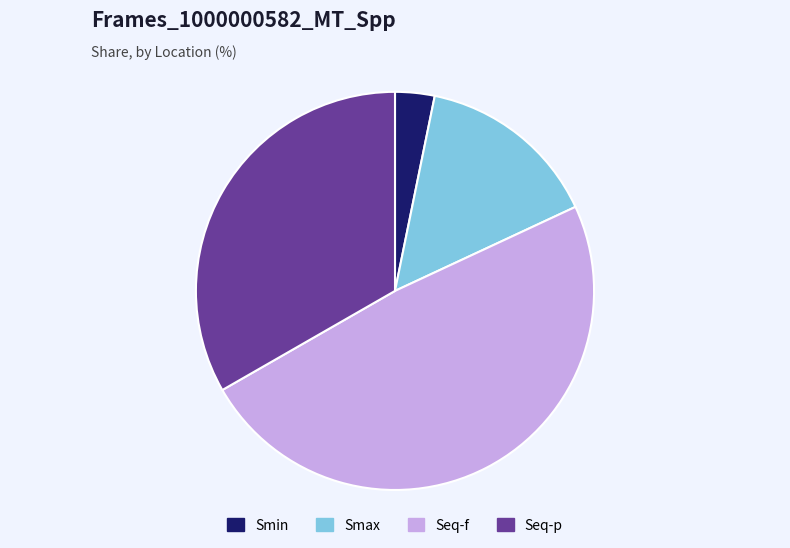

What is the largest slice in the pie chart?

Seq-f